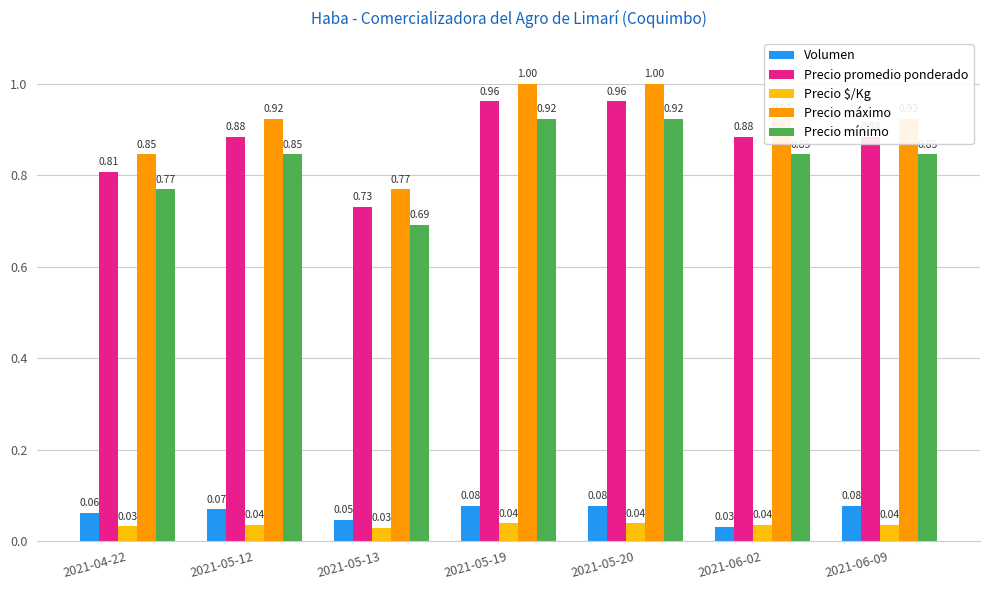

What is the sum of the Precio máximo values at 2021-06-02 and 2021-05-13?

1.7